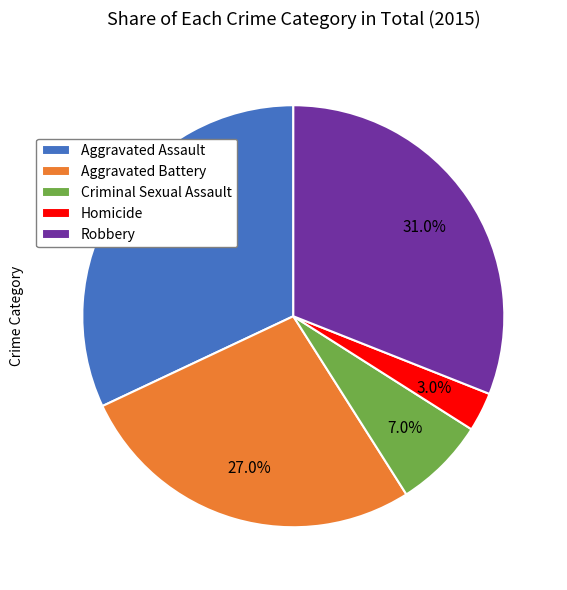

Does any single category account for the majority?

No